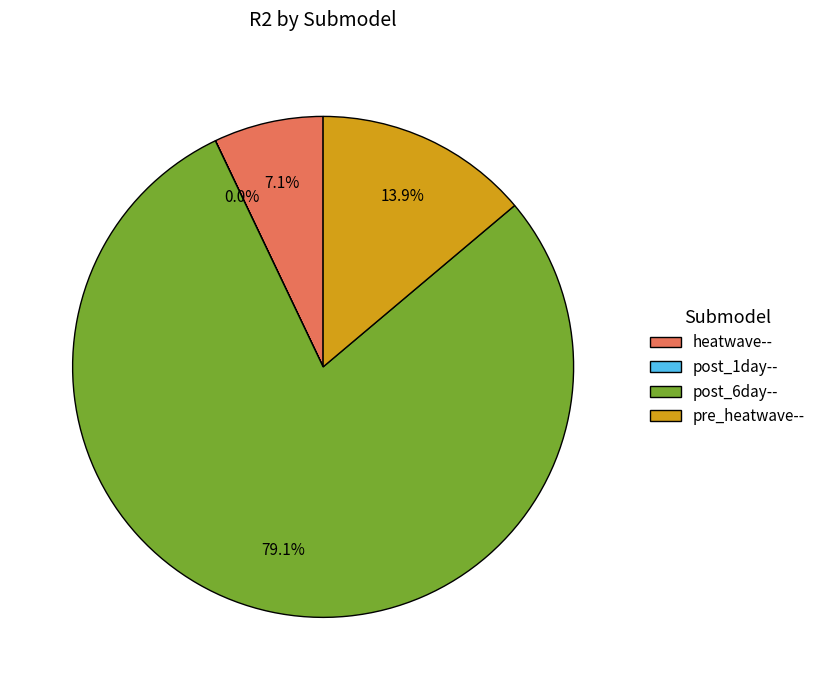

What percentage do post_6day-- and pre_heatwave-- together represent?

92.9%